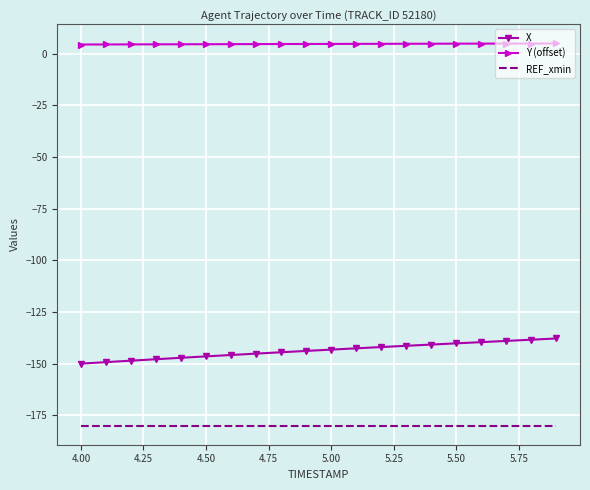

True or false: Y (offset) and REF_xmin cross at least once.

False